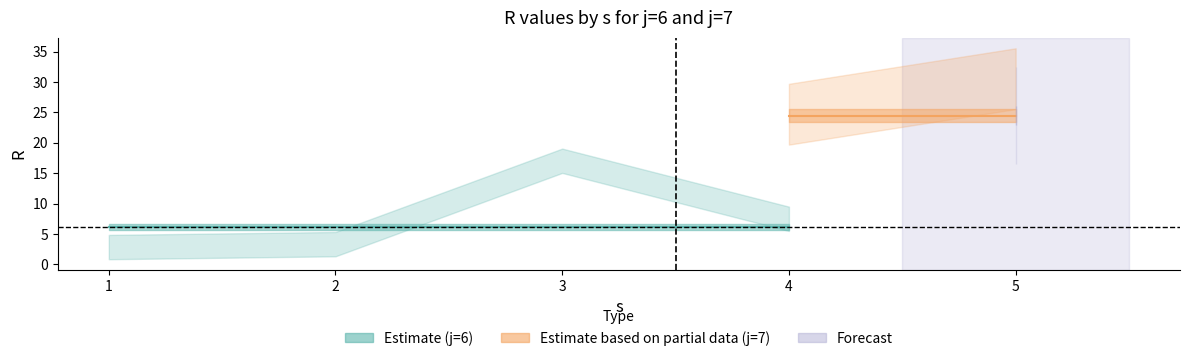

Which category has the highest value across all series?

5